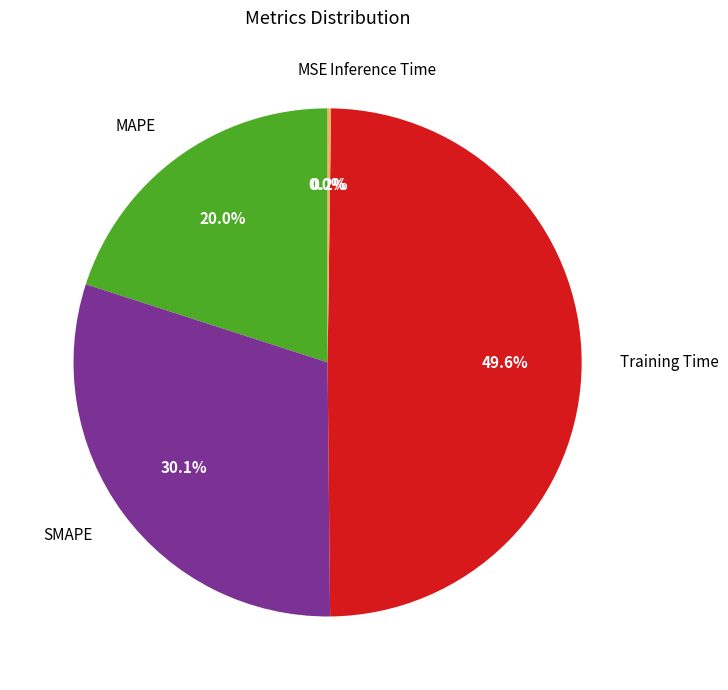

Which slice is the largest?

Training Time